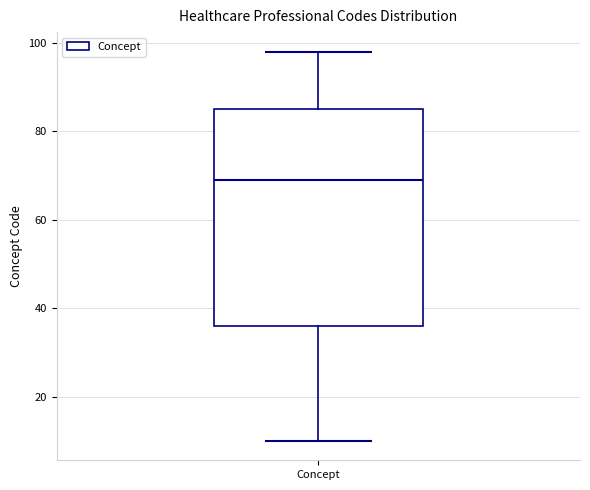

Where does the upper whisker of the box for Concept end on the y-axis? The values are not printed on the chart, so give them approximately, as read against the axis.

98